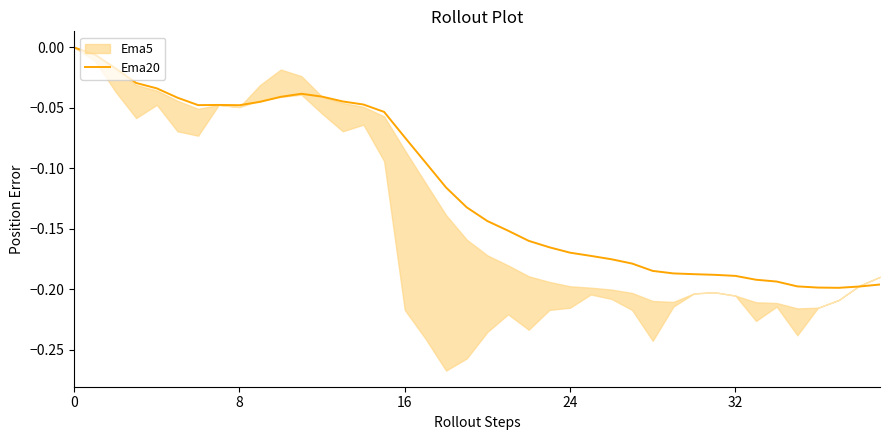

What is the difference between the maximum and minimum values?

0.2